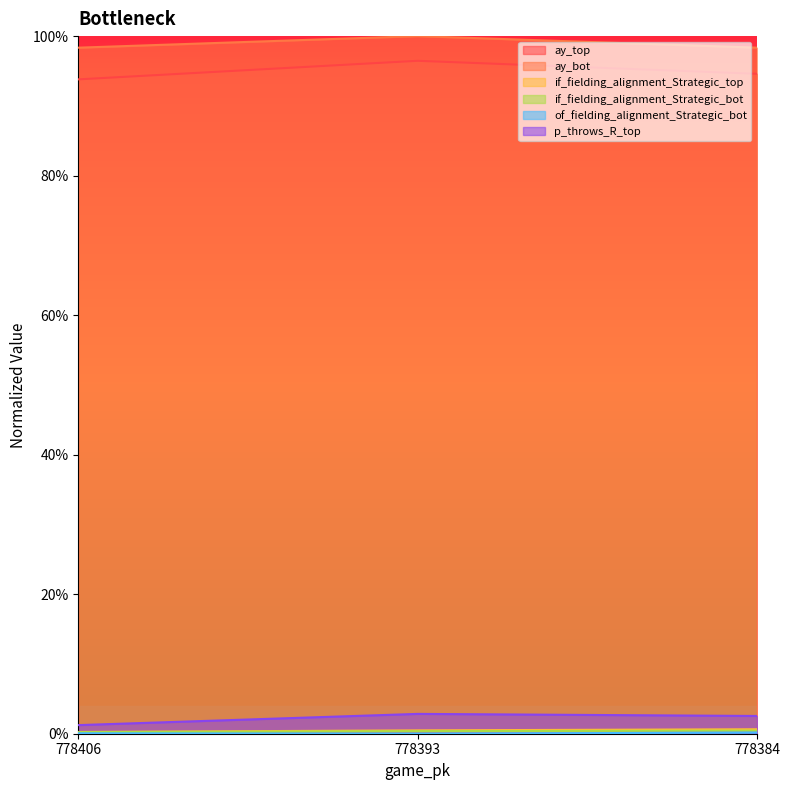

True or false: if_fielding_alignment_Strategic_top has a value of 0.0 at 778393.

True